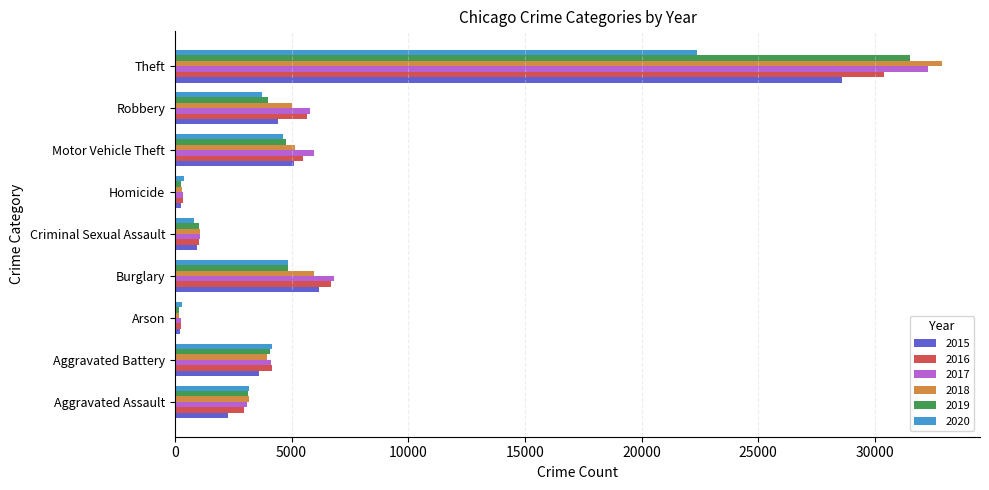

Is it true that 2015 equals 3808 at Burglary?

False